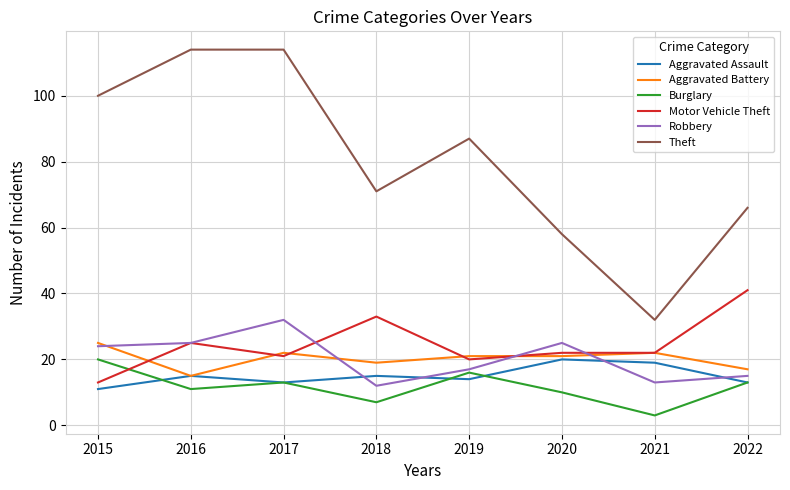

The value of Aggravated Assault at 2016 is 7. True or false?

False